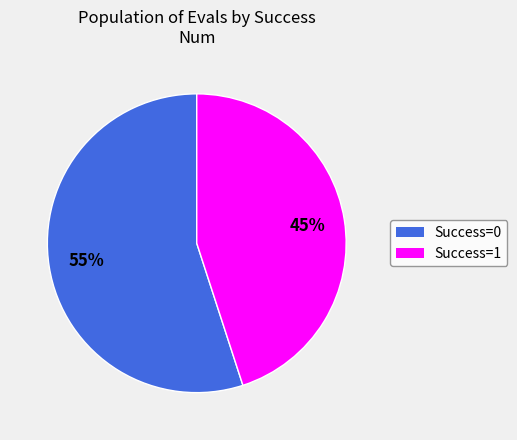

To the nearest percent, what is the average slice percentage?

50%